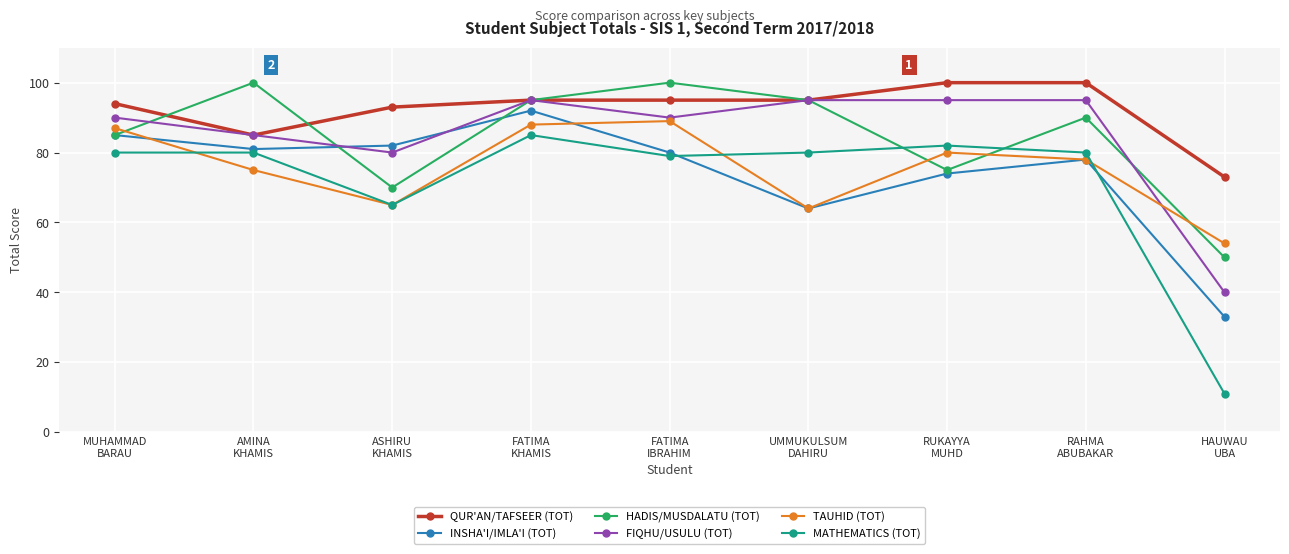

Reading left to right, extract all data points from this chart.

QUR'AN/TAFSEER (TOT): MUHAMMAD
BARAU=94	AMINA
KHAMIS=85	ASHIRU
KHAMIS=93	FATIMA
KHAMIS=95	FATIMA
IBRAHIM=95	UMMUKULSUM
DAHIRU=95	RUKAYYA
MUHD=100	RAHMA
ABUBAKAR=100	HAUWAU
UBA=73
INSHA'I/IMLA'I (TOT): MUHAMMAD
BARAU=85	AMINA
KHAMIS=81	ASHIRU
KHAMIS=82	FATIMA
KHAMIS=92	FATIMA
IBRAHIM=80	UMMUKULSUM
DAHIRU=64	RUKAYYA
MUHD=74	RAHMA
ABUBAKAR=78	HAUWAU
UBA=33
HADIS/MUSDALATU (TOT): MUHAMMAD
BARAU=85	AMINA
KHAMIS=100	ASHIRU
KHAMIS=70	FATIMA
KHAMIS=95	FATIMA
IBRAHIM=100	UMMUKULSUM
DAHIRU=95	RUKAYYA
MUHD=75	RAHMA
ABUBAKAR=90	HAUWAU
UBA=50
FIQHU/USULU (TOT): MUHAMMAD
BARAU=90	AMINA
KHAMIS=85	ASHIRU
KHAMIS=80	FATIMA
KHAMIS=95	FATIMA
IBRAHIM=90	UMMUKULSUM
DAHIRU=95	RUKAYYA
MUHD=95	RAHMA
ABUBAKAR=95	HAUWAU
UBA=40
TAUHID (TOT): MUHAMMAD
BARAU=87	AMINA
KHAMIS=75	ASHIRU
KHAMIS=65	FATIMA
KHAMIS=88	FATIMA
IBRAHIM=89	UMMUKULSUM
DAHIRU=64	RUKAYYA
MUHD=80	RAHMA
ABUBAKAR=78	HAUWAU
UBA=54
MATHEMATICS (TOT): MUHAMMAD
BARAU=80	AMINA
KHAMIS=80	ASHIRU
KHAMIS=65	FATIMA
KHAMIS=85	FATIMA
IBRAHIM=79	UMMUKULSUM
DAHIRU=80	RUKAYYA
MUHD=82	RAHMA
ABUBAKAR=80	HAUWAU
UBA=11